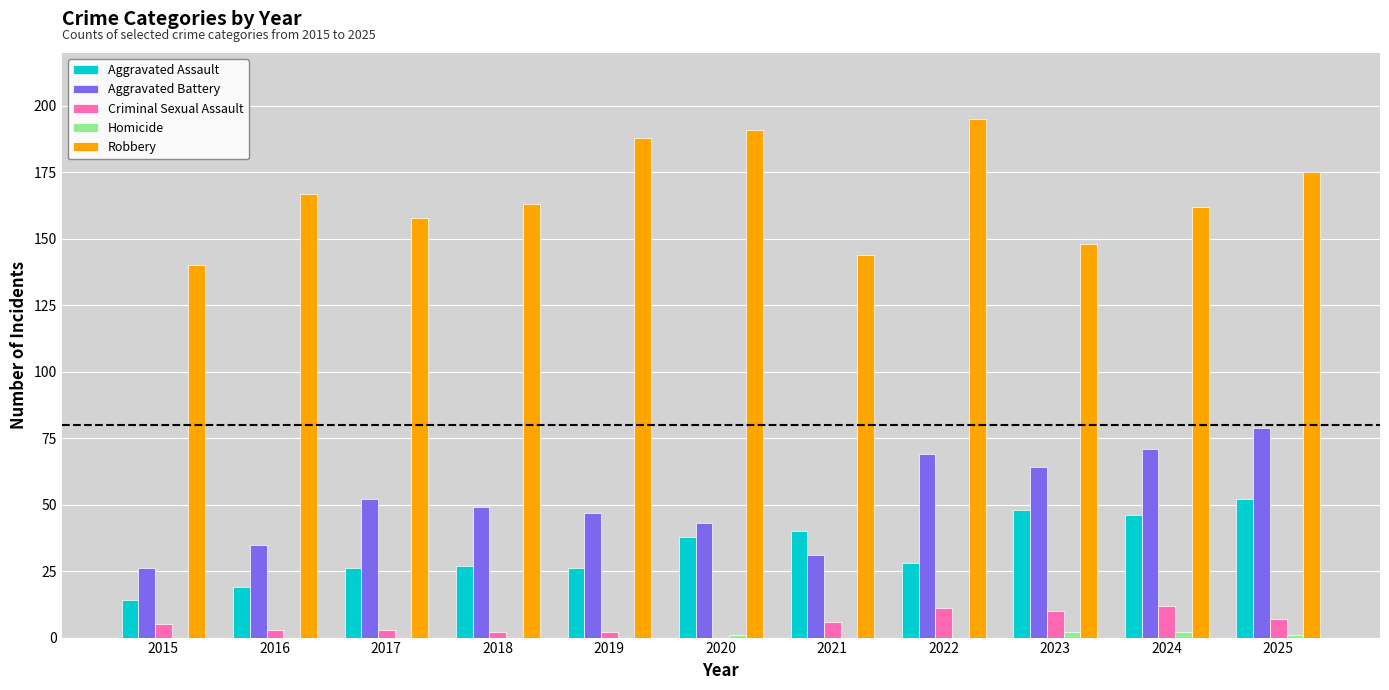

Where is Robbery nearest to the value 167?

2016